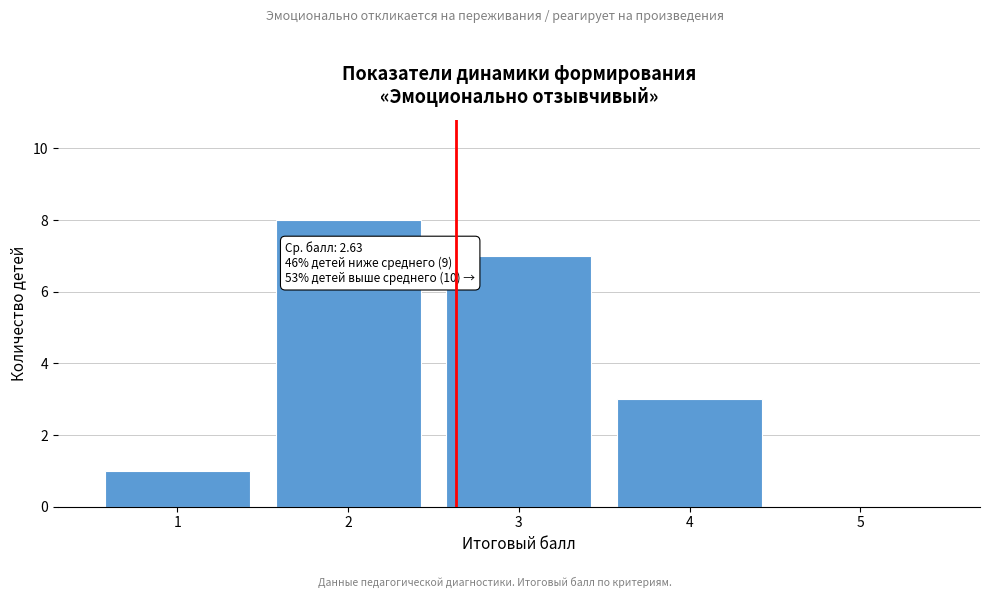

Which range on the x-axis has the tallest bar?

1.5 to 2.5